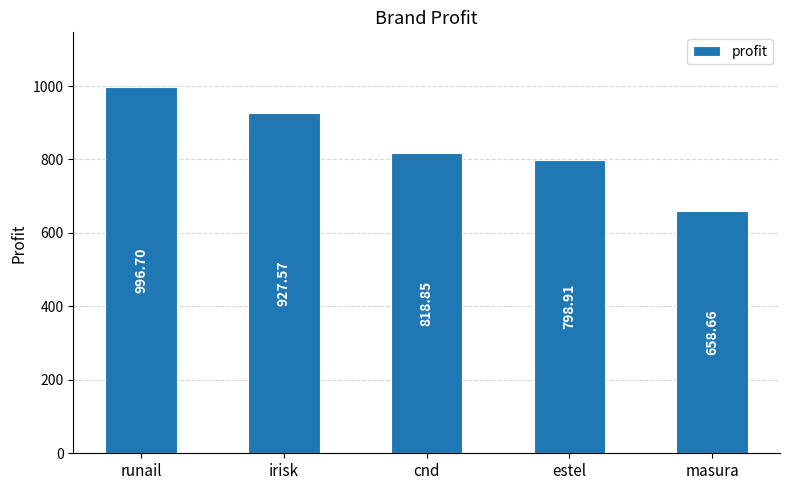

What is the sum of all values?

4200.7